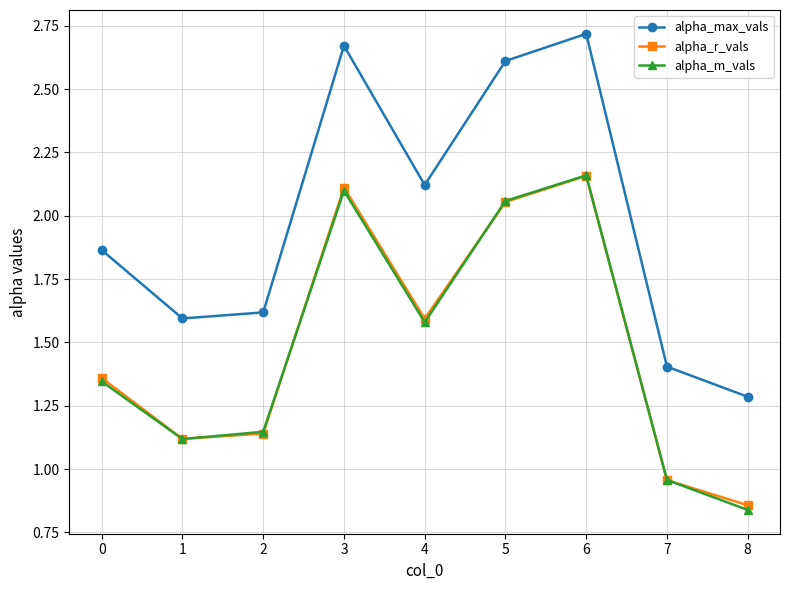

At which label is alpha_m_vals closest to 1?

7